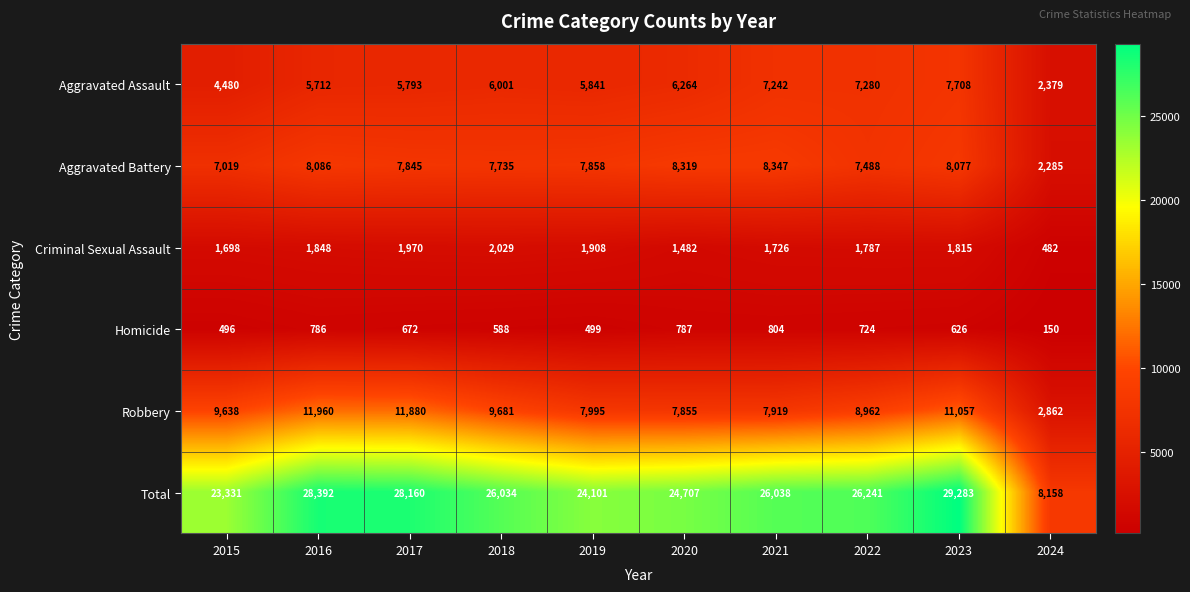

How many data points does each series have?

10